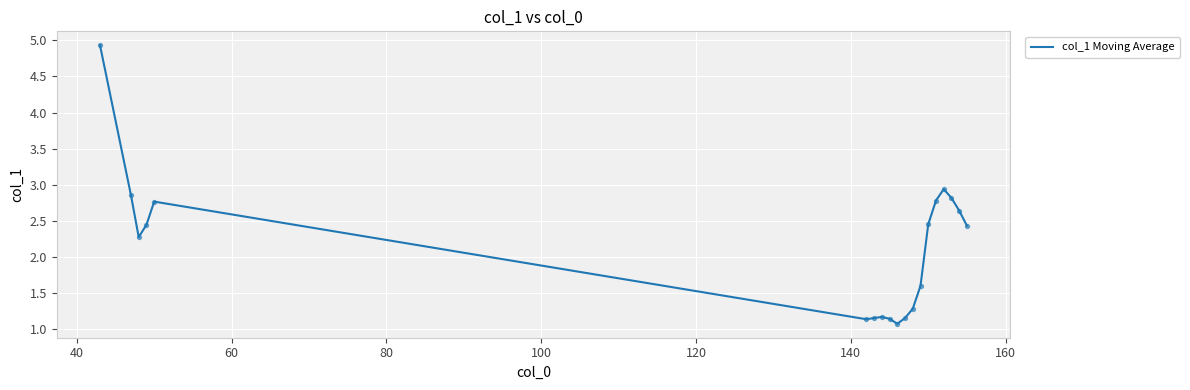

What is the minimum value shown in the chart?

1.1